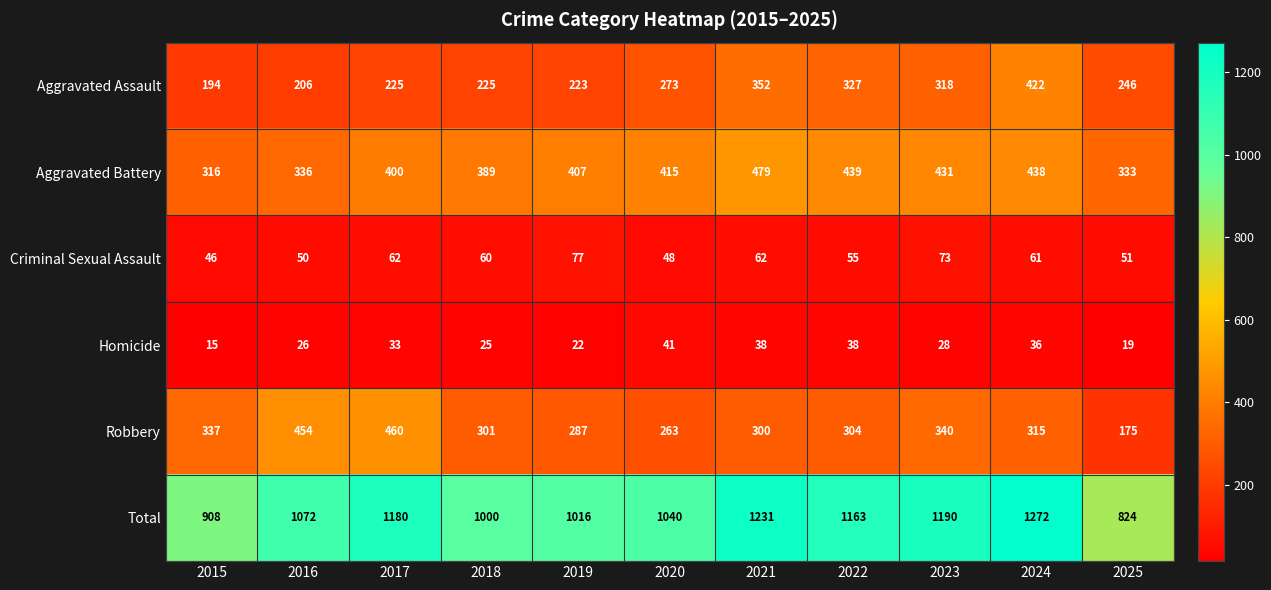

What is the difference between the second highest and minimum values in the Aggravated Battery series?

123